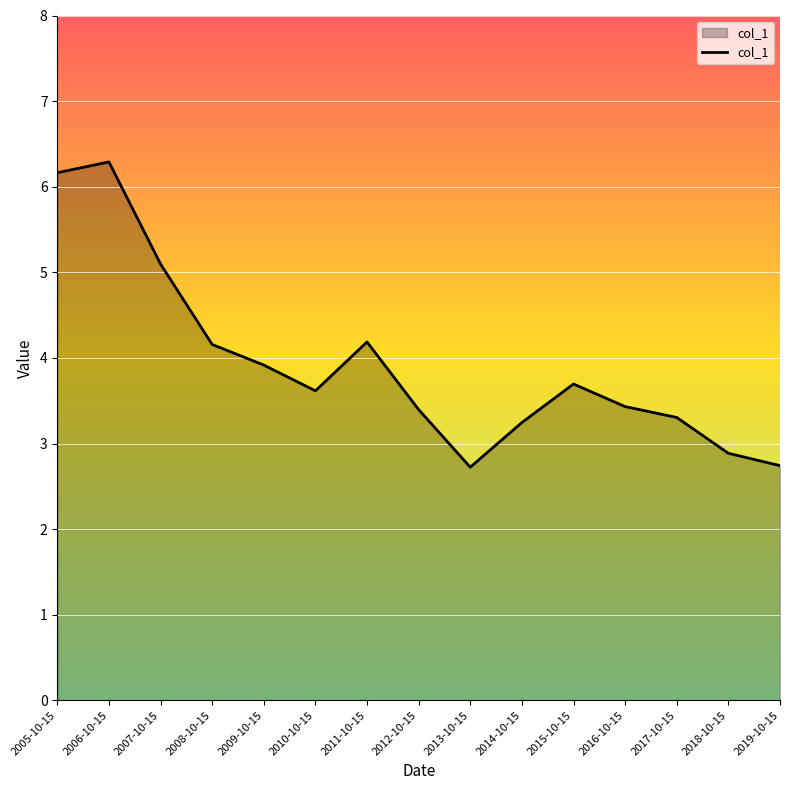

Reading left to right, what are all the values shown in this chart?

2005-10-15=6.2	2006-10-15=6.3	2007-10-15=5.1	2008-10-15=4.2	2009-10-15=3.9	2010-10-15=3.6	2011-10-15=4.2	2012-10-15=3.4	2013-10-15=2.7	2014-10-15=3.2	2015-10-15=3.7	2016-10-15=3.4	2017-10-15=3.3	2018-10-15=2.9	2019-10-15=2.7